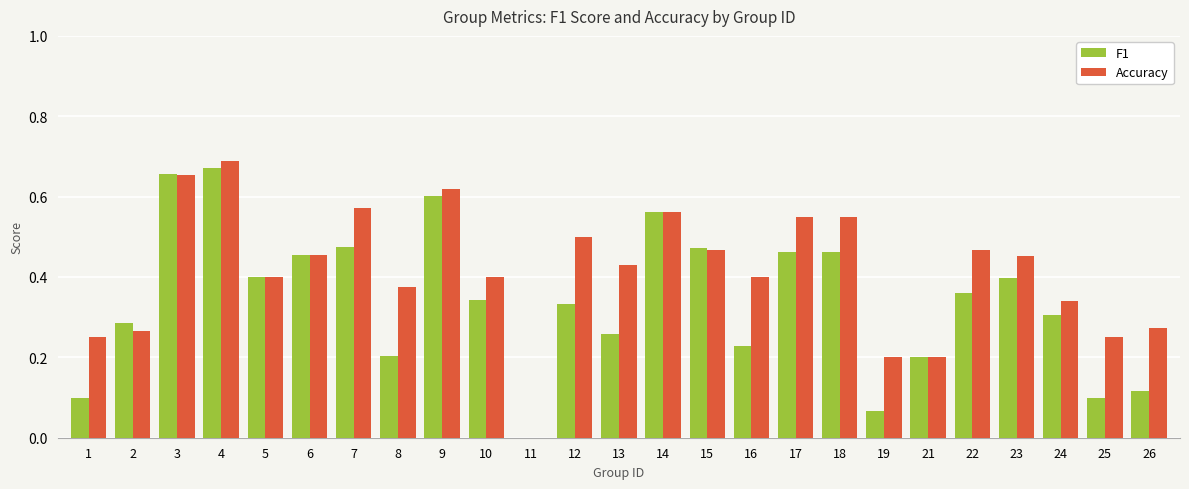

True or false: F1 has a value of 0.2 at 21.

True